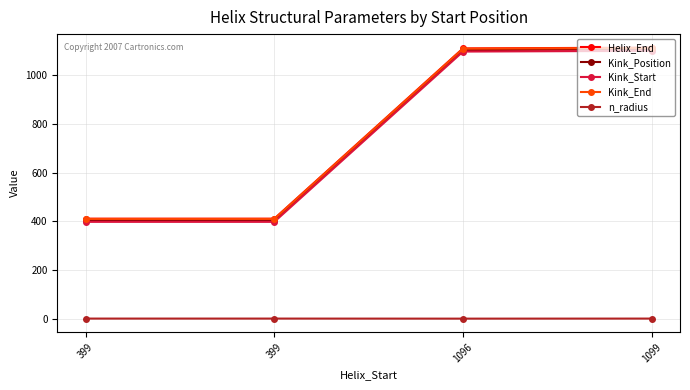

Rank the series at 1099 from lowest to highest value.

n_radius, Kink_Start, Kink_Position, Kink_End, Helix_End